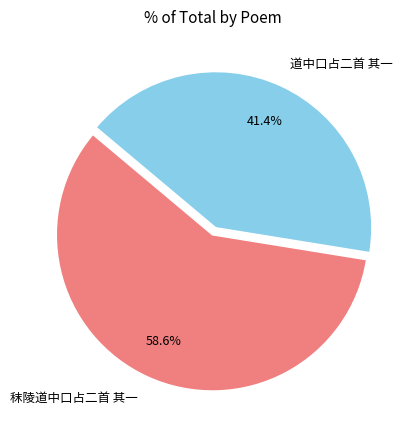

How many segments does this pie chart have?

2